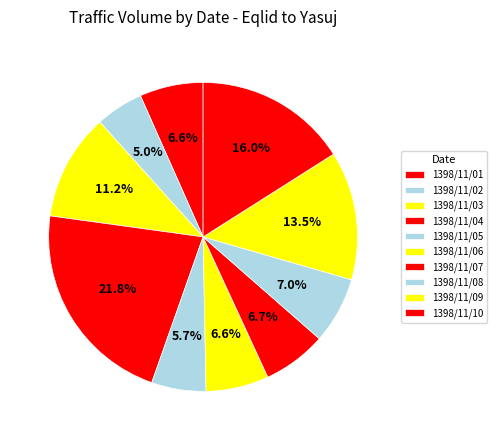

To the nearest percent, what percentage of the pie is 1398/11/05?

6%